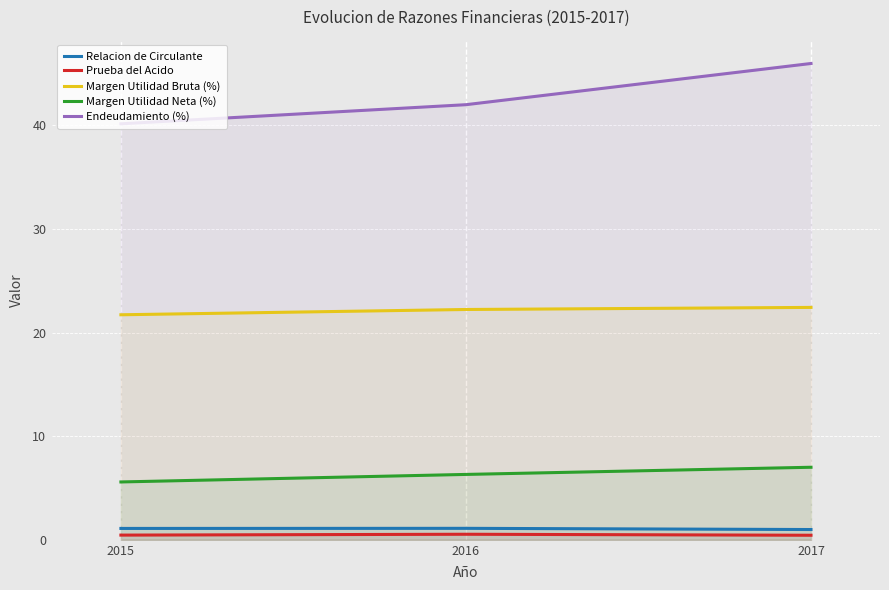

The Margen Utilidad Bruta (%) series shows 8.8 at 2015. True or false?

False